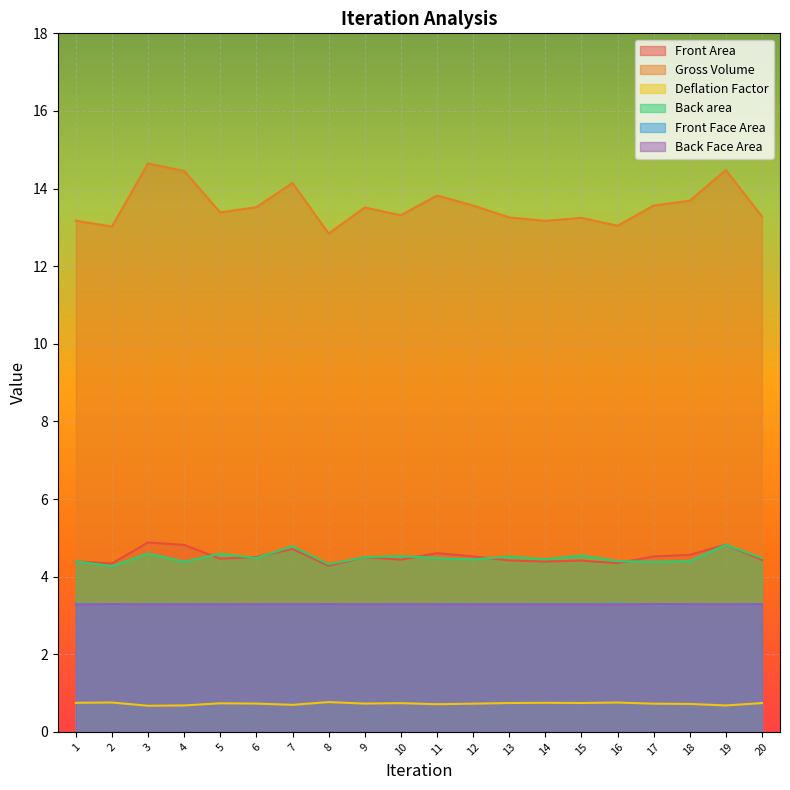

Between 1 and 8, which is larger?

1